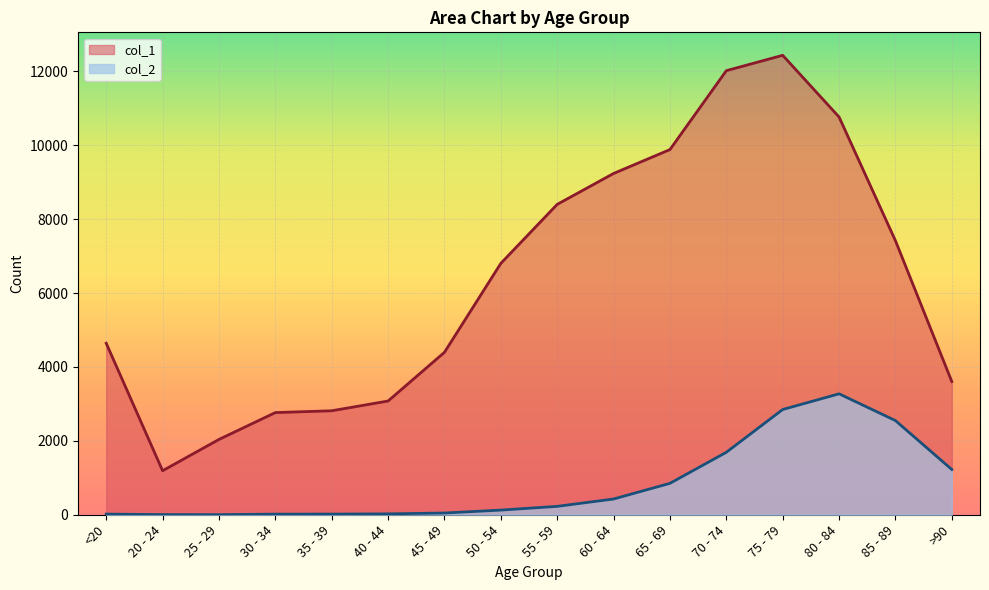

True or false: col_2 and col_1 cross at least once.

False